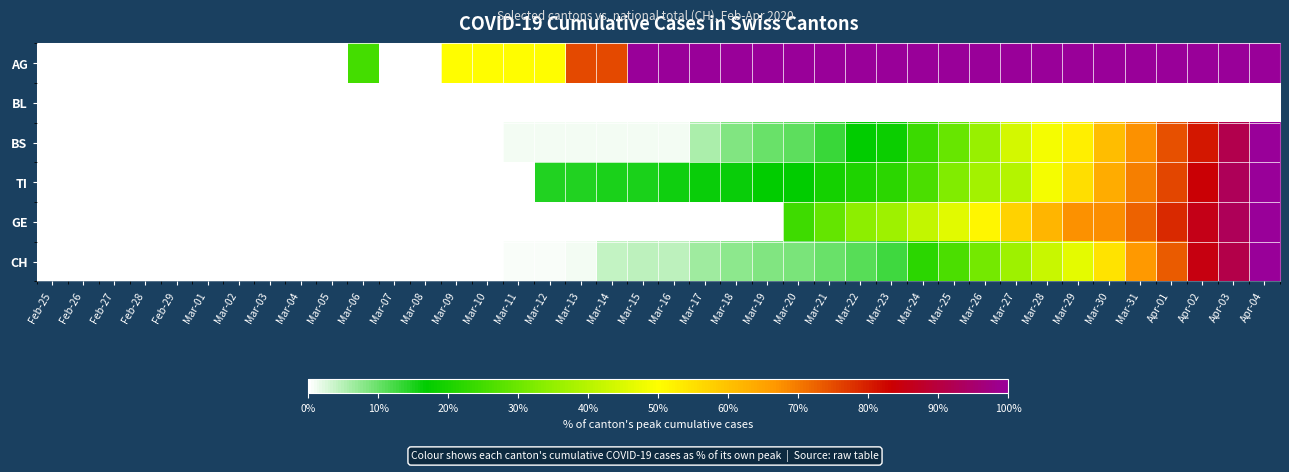

Reading right to left, what are all the values shown in this chart?

AG: Apr-04=100.0	Apr-03=100.0	Apr-02=100.0	Apr-01=100.0	Mar-31=100.0	Mar-30=100.0	Mar-29=100.0	Mar-28=100.0	Mar-27=100.0	Mar-26=100.0	Mar-25=100.0	Mar-24=100.0	Mar-23=100.0	Mar-22=100.0	Mar-21=100.0	Mar-20=100.0	Mar-19=100.0	Mar-18=100.0	Mar-17=100.0	Mar-16=100.0	Mar-15=100.0	Mar-14=75.0	Mar-13=75.0	Mar-12=50.0	Mar-11=50.0	Mar-10=50.0	Mar-09=50.0	Mar-08=0.0	Mar-07=0.0	Mar-06=25.0	Mar-05=0.0	Mar-04=0.0	Mar-03=0.0	Mar-02=0.0	Mar-01=0.0	Feb-29=0.0	Feb-28=0.0	Feb-27=0.0	Feb-26=0.0	Feb-25=0.0
BL: Apr-04=0.0	Apr-03=0.0	Apr-02=0.0	Apr-01=0.0	Mar-31=0.0	Mar-30=0.0	Mar-29=0.0	Mar-28=0.0	Mar-27=0.0	Mar-26=0.0	Mar-25=0.0	Mar-24=0.0	Mar-23=0.0	Mar-22=0.0	Mar-21=0.0	Mar-20=0.0	Mar-19=0.0	Mar-18=0.0	Mar-17=0.0	Mar-16=0.0	Mar-15=0.0	Mar-14=0.0	Mar-13=0.0	Mar-12=0.0	Mar-11=0.0	Mar-10=0.0	Mar-09=0.0	Mar-08=0.0	Mar-07=0.0	Mar-06=0.0	Mar-05=0.0	Mar-04=0.0	Mar-03=0.0	Mar-02=0.0	Mar-01=0.0	Feb-29=0.0	Feb-28=0.0	Feb-27=0.0	Feb-26=0.0	Feb-25=0.0
BS: Apr-04=100.0	Apr-03=91.5	Apr-02=80.6	Apr-01=74.4	Mar-31=67.3	Mar-30=60.6	Mar-29=52.5	Mar-28=48.6	Mar-27=44.0	Mar-26=35.7	Mar-25=29.5	Mar-24=24.2	Mar-23=18.0	Mar-22=16.8	Mar-21=13.1	Mar-20=10.6	Mar-19=10.1	Mar-18=8.3	Mar-17=5.8	Mar-16=0.9	Mar-15=0.9	Mar-14=0.9	Mar-13=0.9	Mar-12=0.9	Mar-11=0.9	Mar-10=0.0	Mar-09=0.0	Mar-08=0.0	Mar-07=0.0	Mar-06=0.0	Mar-05=0.0	Mar-04=0.0	Mar-03=0.0	Mar-02=0.0	Mar-01=0.0	Feb-29=0.0	Feb-28=0.0	Feb-27=0.0	Feb-26=0.0	Feb-25=0.0
TI: Apr-04=100.0	Apr-03=92.8	Apr-02=83.6	Apr-01=75.7	Mar-31=69.2	Mar-30=63.4	Mar-29=55.2	Mar-28=48.7	Mar-27=39.8	Mar-26=37.3	Mar-25=32.8	Mar-24=25.8	Mar-23=21.9	Mar-22=20.5	Mar-21=19.3	Mar-20=17.1	Mar-19=16.9	Mar-18=16.4	Mar-17=16.1	Mar-16=15.7	Mar-15=14.9	Mar-14=14.9	Mar-13=14.7	Mar-12=14.7	Mar-11=0.0	Mar-10=0.0	Mar-09=0.0	Mar-08=0.0	Mar-07=0.0	Mar-06=0.0	Mar-05=0.0	Mar-04=0.0	Mar-03=0.0	Mar-02=0.0	Mar-01=0.0	Feb-29=0.0	Feb-28=0.0	Feb-27=0.0	Feb-26=0.0	Feb-25=0.0
GE: Apr-04=100.0	Apr-03=92.9	Apr-02=85.7	Apr-01=78.6	Mar-31=72.6	Mar-30=67.6	Mar-29=67.4	Mar-28=61.9	Mar-27=57.4	Mar-26=51.4	Mar-25=46.0	Mar-24=41.7	Mar-23=36.4	Mar-22=34.3	Mar-21=29.0	Mar-20=24.5	Mar-19=0.0	Mar-18=0.0	Mar-17=0.0	Mar-16=0.0	Mar-15=0.0	Mar-14=0.0	Mar-13=0.0	Mar-12=0.0	Mar-11=0.0	Mar-10=0.0	Mar-09=0.0	Mar-08=0.0	Mar-07=0.0	Mar-06=0.0	Mar-05=0.0	Mar-04=0.0	Mar-03=0.0	Mar-02=0.0	Mar-01=0.0	Feb-29=0.0	Feb-28=0.0	Feb-27=0.0	Feb-26=0.0	Feb-25=0.0
CH: Apr-04=100.0	Apr-03=91.2	Apr-02=84.8	Apr-01=73.4	Mar-31=66.6	Mar-30=54.5	Mar-29=46.2	Mar-28=42.2	Mar-27=36.5	Mar-26=31.1	Mar-25=25.9	Mar-24=21.9	Mar-23=12.7	Mar-22=11.1	Mar-21=9.9	Mar-20=8.9	Mar-19=8.3	Mar-18=7.6	Mar-17=6.5	Mar-16=4.6	Mar-15=4.5	Mar-14=4.3	Mar-13=0.8	Mar-12=0.7	Mar-11=0.6	Mar-10=0.3	Mar-09=0.3	Mar-08=0.2	Mar-07=0.2	Mar-06=0.2	Mar-05=0.0	Mar-04=0.0	Mar-03=0.0	Mar-02=0.0	Mar-01=0.0	Feb-29=0.0	Feb-28=0.0	Feb-27=0.0	Feb-26=0.0	Feb-25=0.0